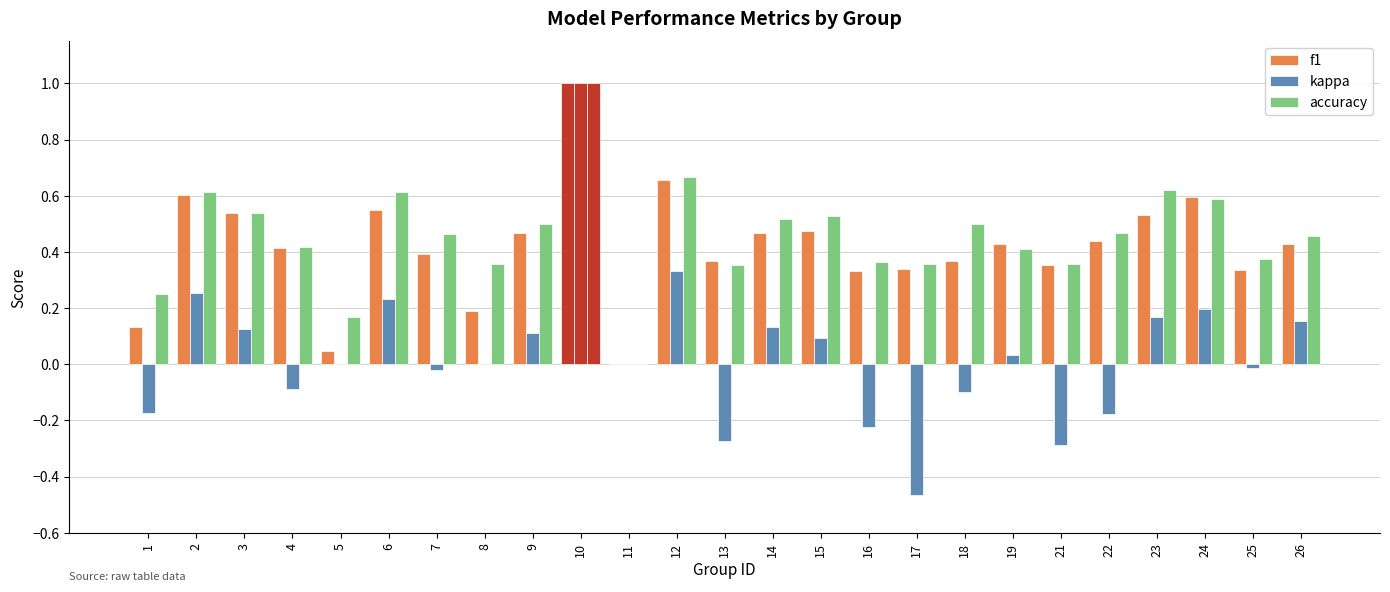

How many groups of bars are there?

25